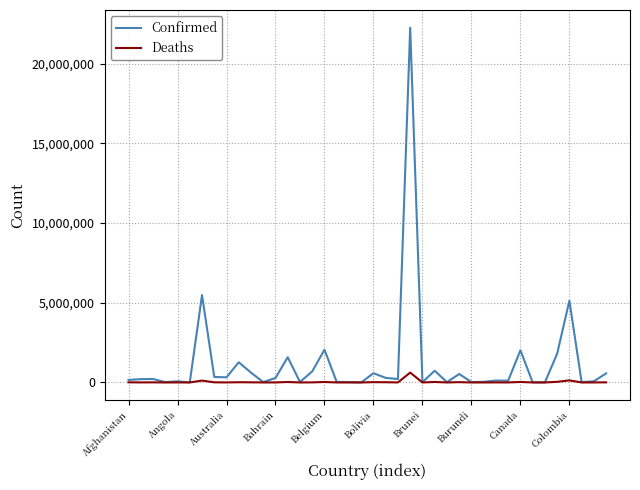

List the series in order of their overall mean, lowest first.

Deaths, Confirmed